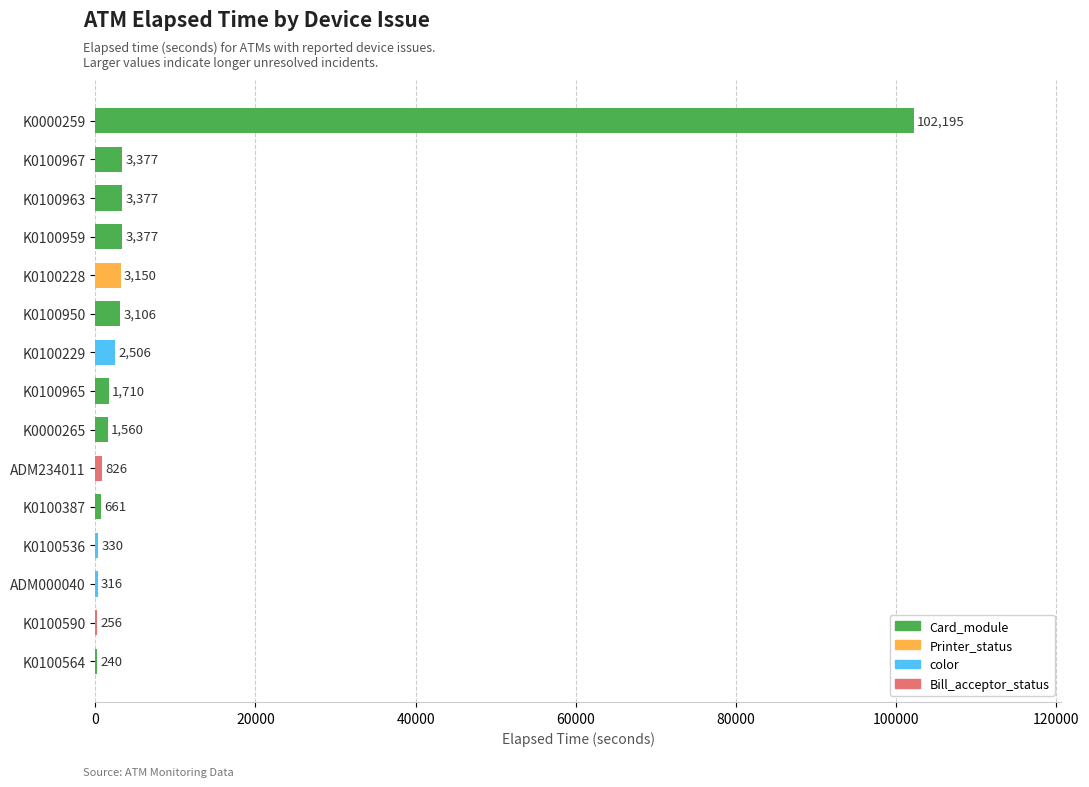

Does the chart contain stacked bars?

No